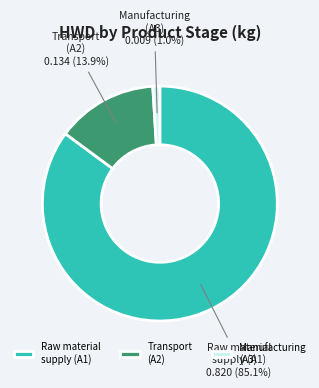

The Manufacturing (A3) slice represents 1% of the pie. True or false?

True